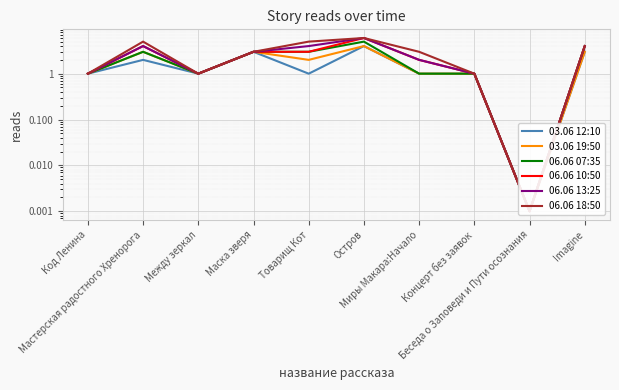

What is the total value across all series at Мастерская радостного Хренорога?

21.0